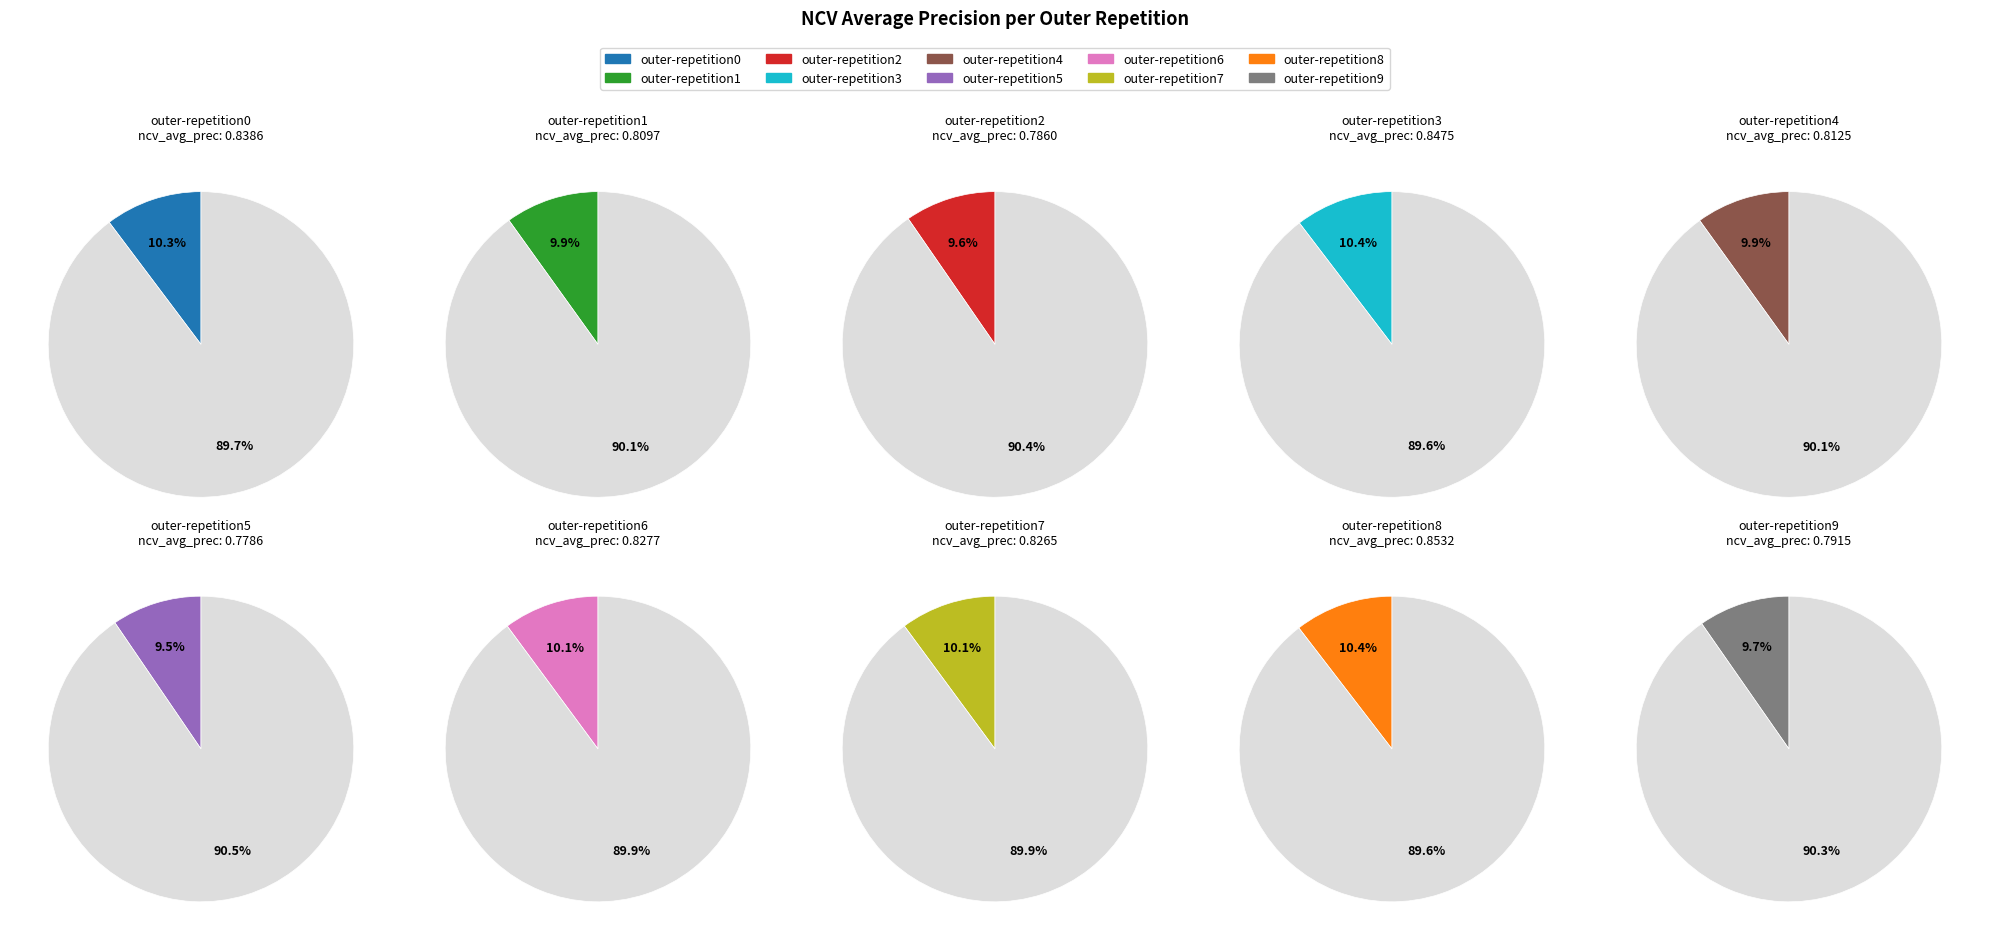

How many slices are in this pie chart?

10